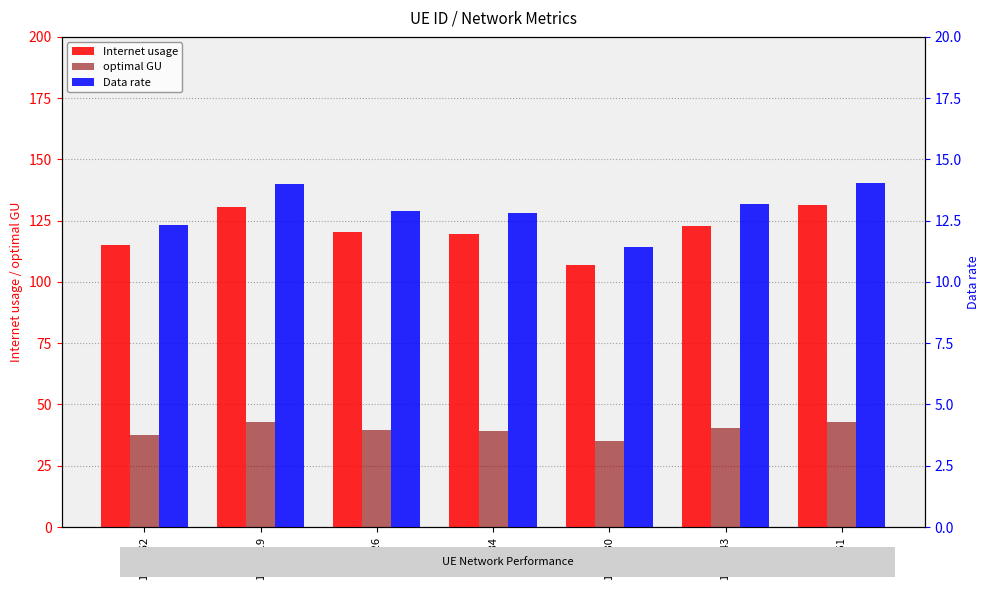

List the series in order of their peak value, lowest first.

Data rate, optimal GU, Internet usage